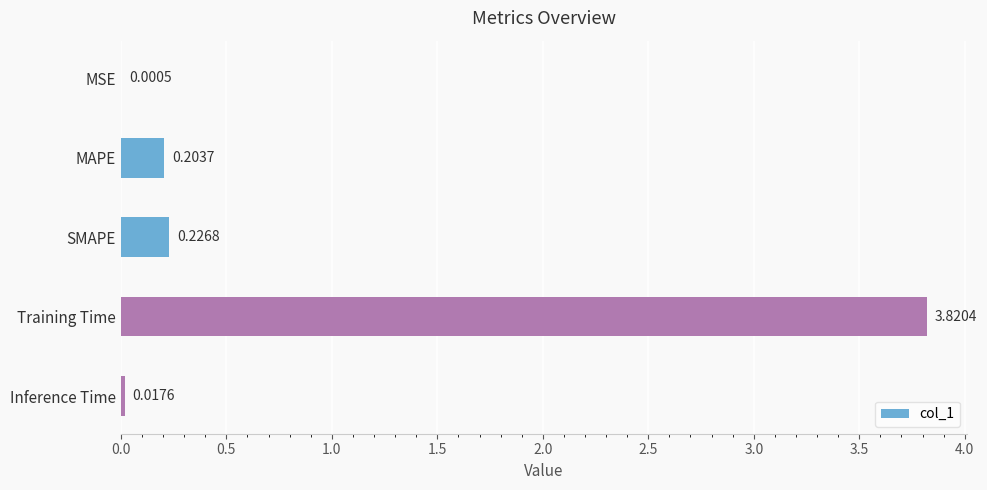

At which label is the value closest to 1?

SMAPE